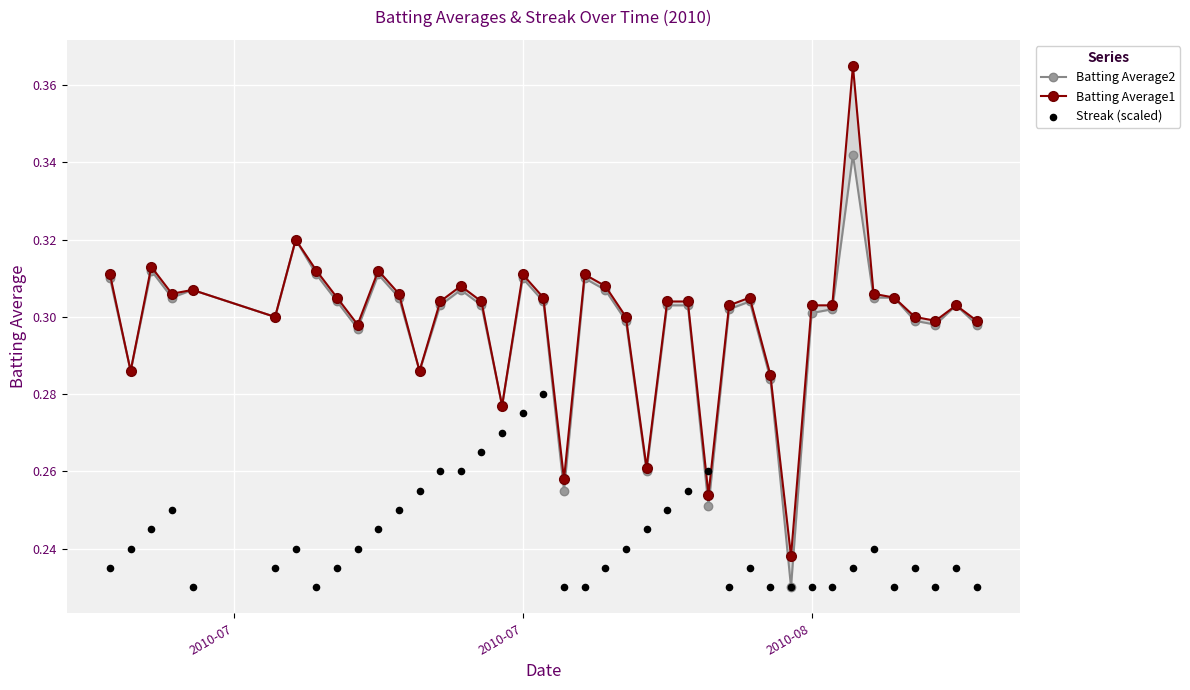

At how many categories does at least one series exceed 0?

40